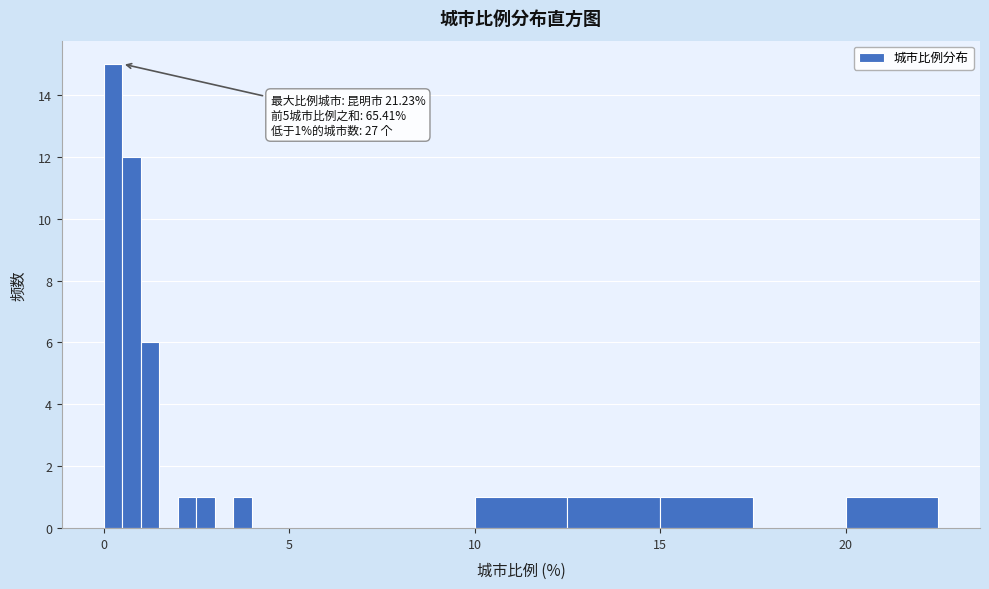

Around what value on the x-axis is the tallest bar? Give the approximate position of its centre, as read against the axis.

0.5